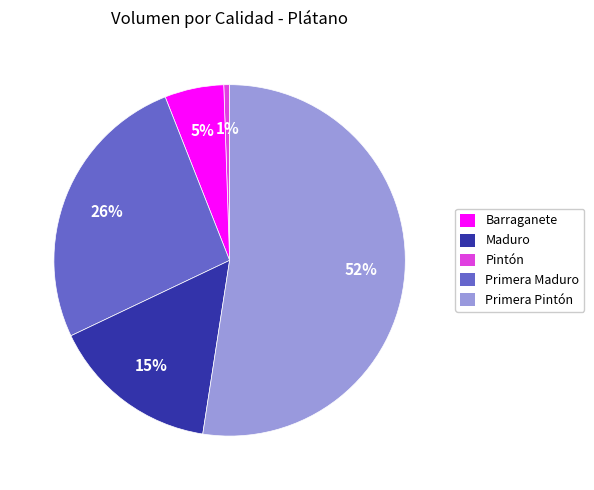

Is it true that Primera Maduro is 15% of the pie?

True